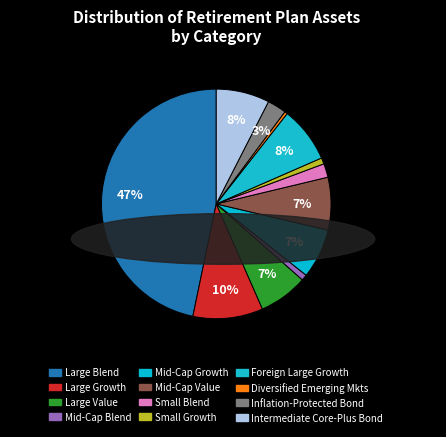

What percentage is the Small Growth slice, to the nearest percent?

1%